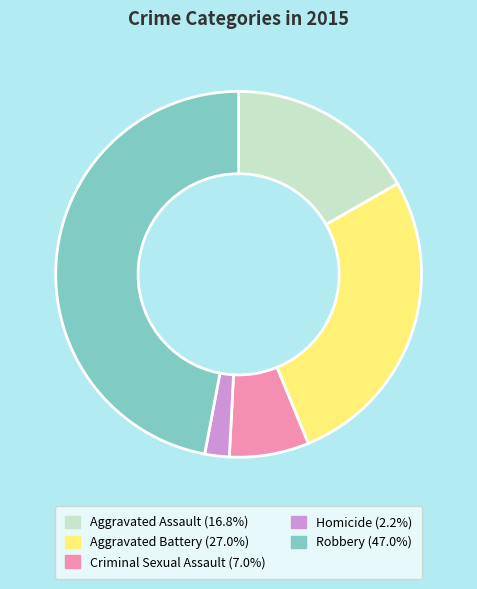

Is there any slice that represents more than half of the pie?

No